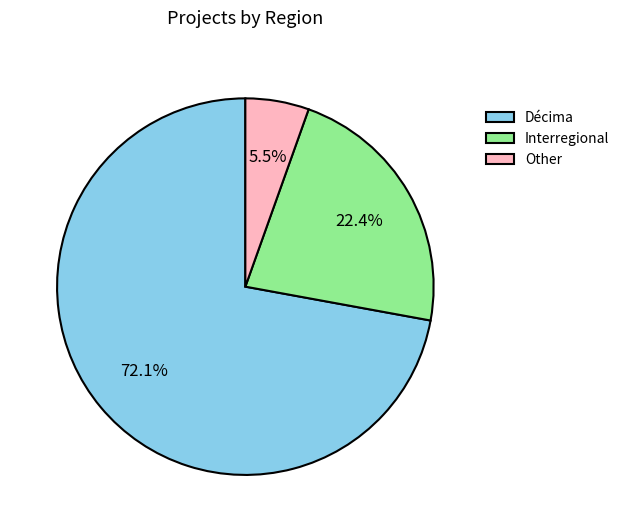

How much of the chart is everything except Interregional?

77.6%